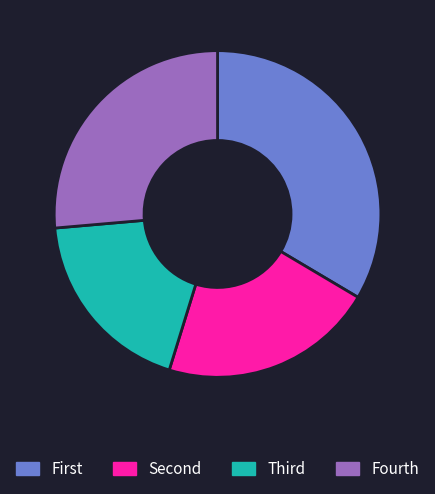

Is there any slice that represents more than half of the pie?

No